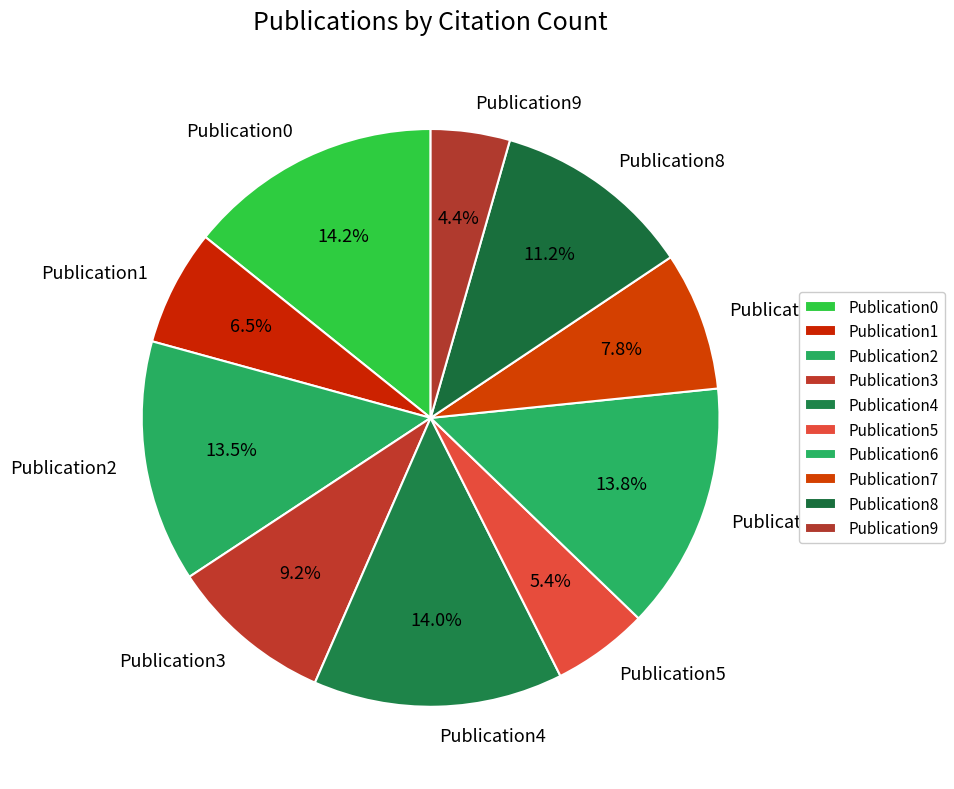

Do Publication1 and Publication7 together represent more than half of the pie?

No